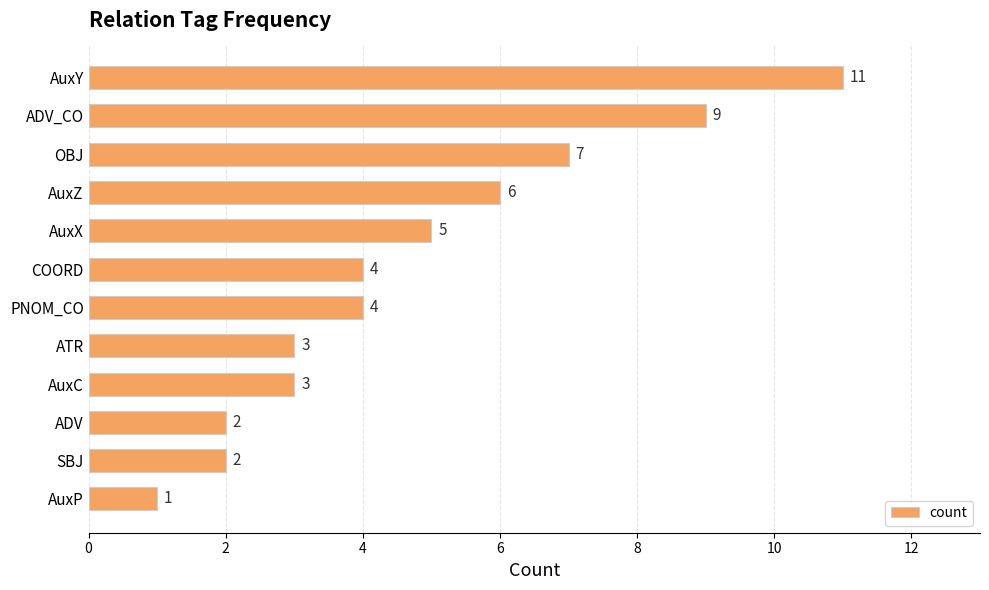

What position from the top is AuxC?

9